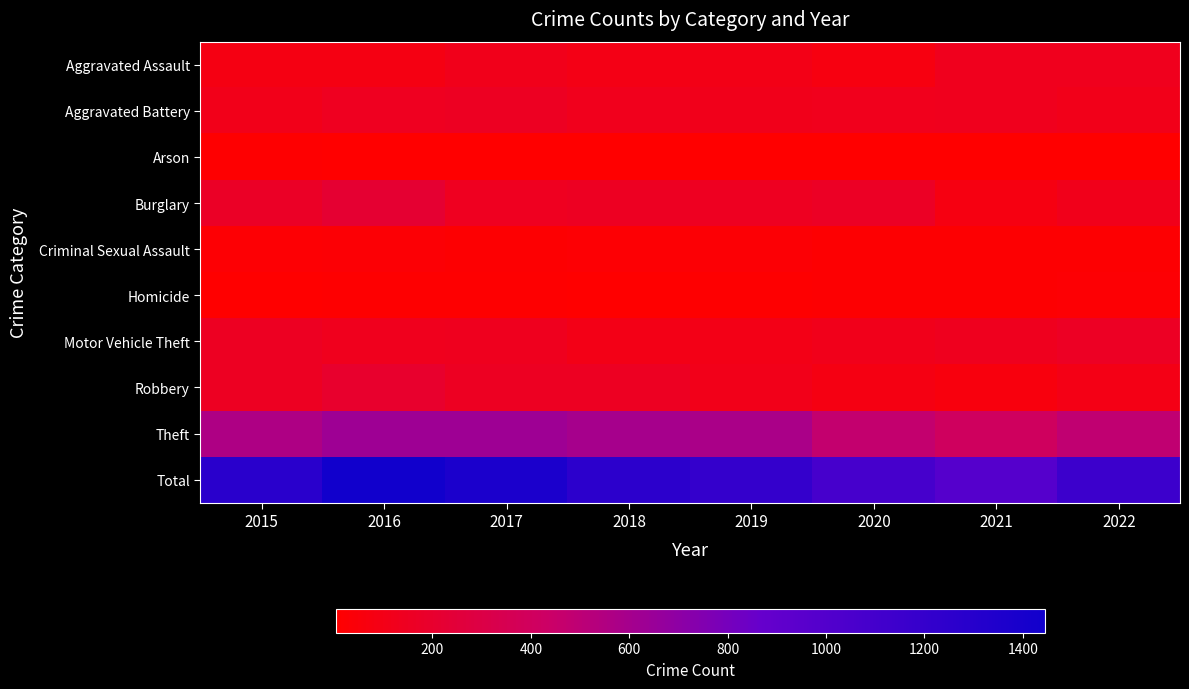

How many data points does each series have?

8